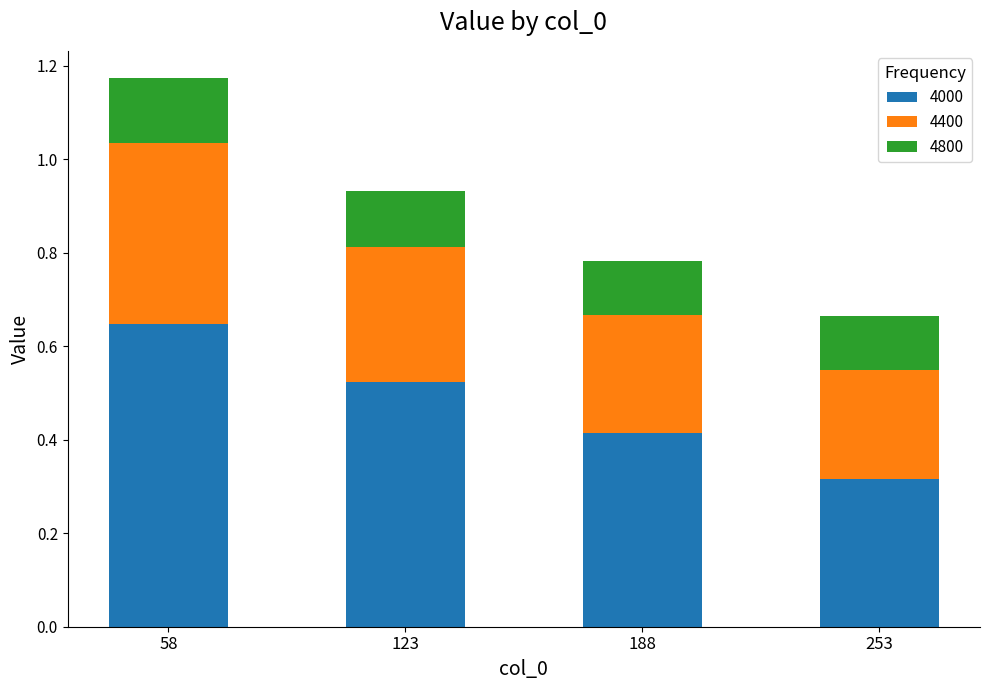

Count the 4000 values in the range 0 to 1.

4